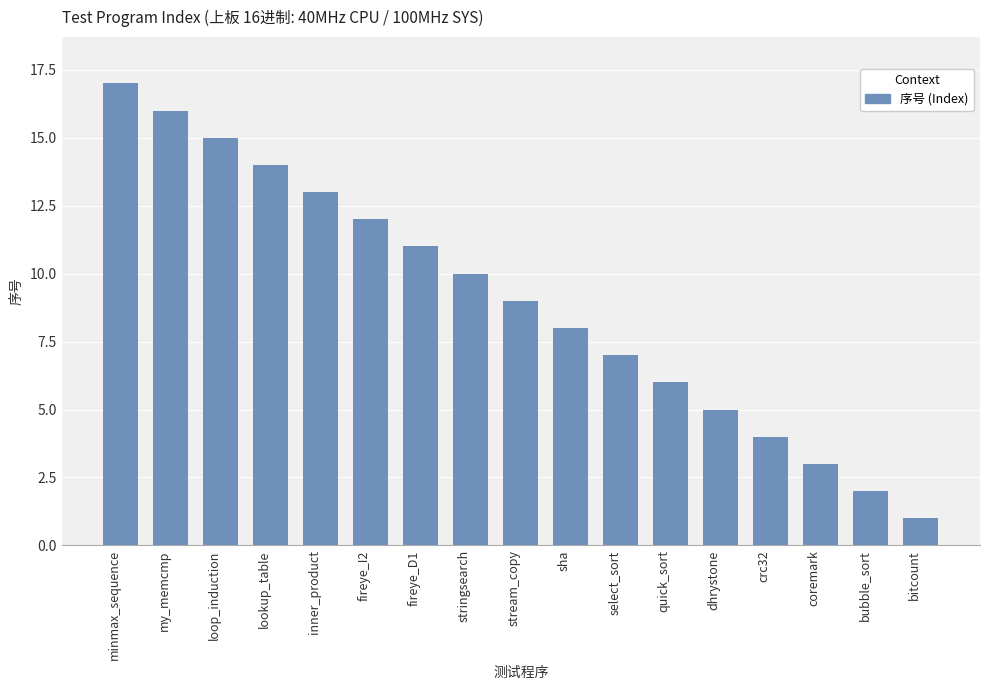

List the labels in order of value, smallest first.

bitcount, bubble_sort, coremark, crc32, dhrystone, quick_sort, select_sort, sha, stream_copy, stringsearch, fireye_D1, fireye_I2, inner_product, lookup_table, loop_induction, my_memcmp, minmax_sequence